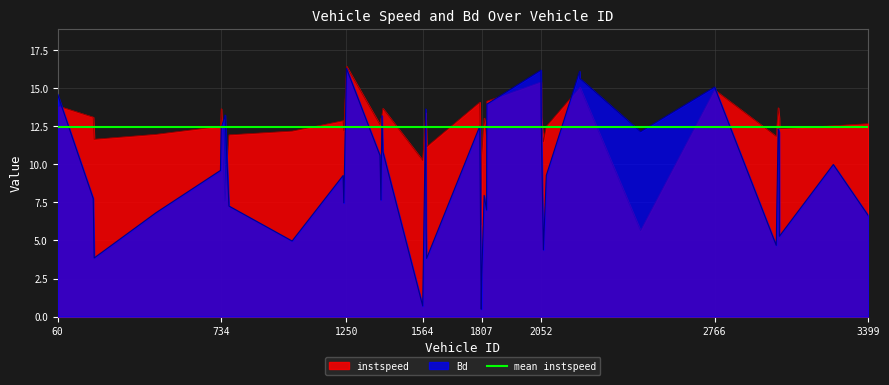

Is it true that instspeed equals 12.5 at 731.0?

True